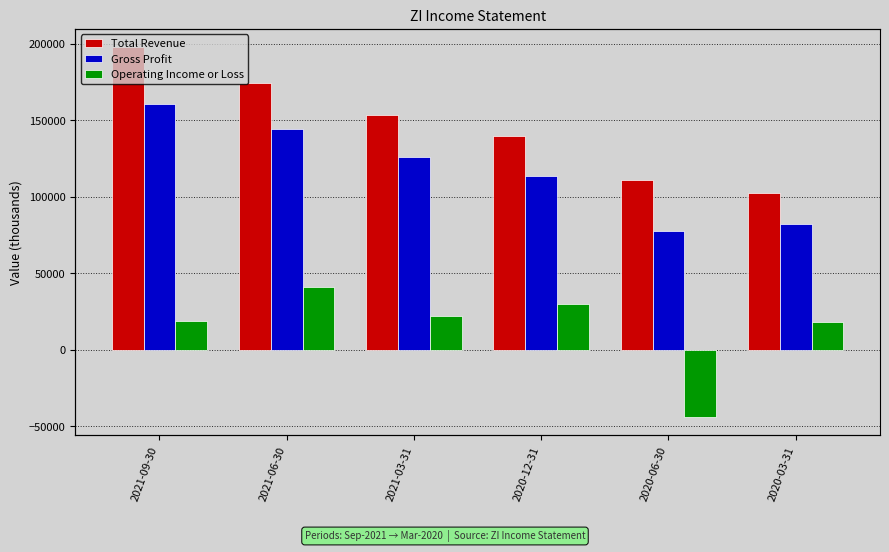

Rank the series by their average value, from highest to lowest.

Total Revenue, Gross Profit, Operating Income or Loss